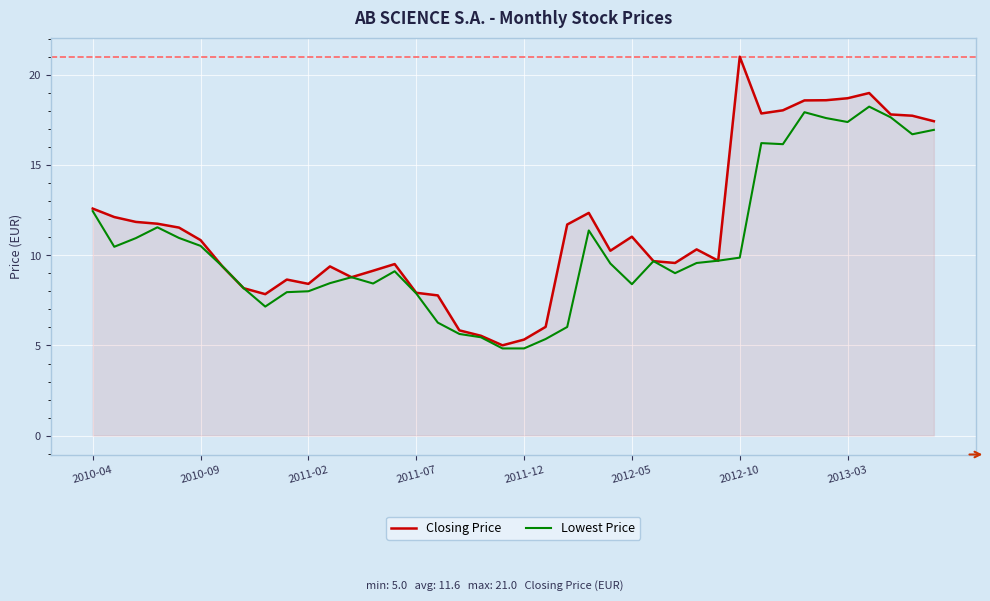

List the series in order of their peak value, lowest first.

Lowest Price, Closing Price